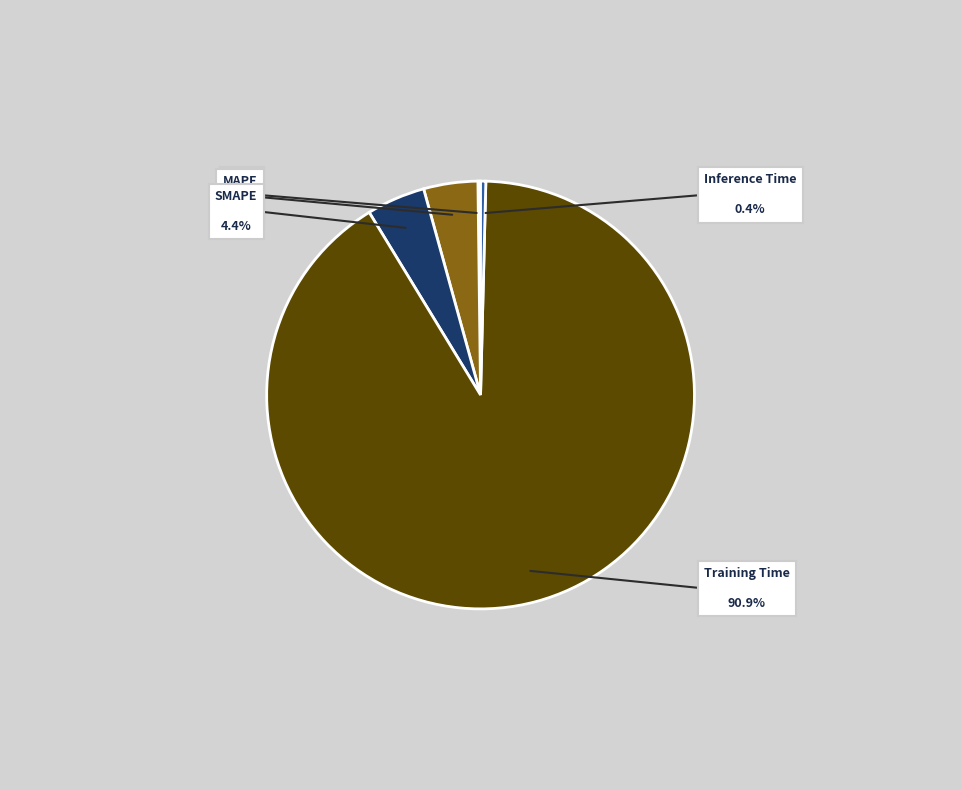

Does Training Time represent more than half of the total?

Yes